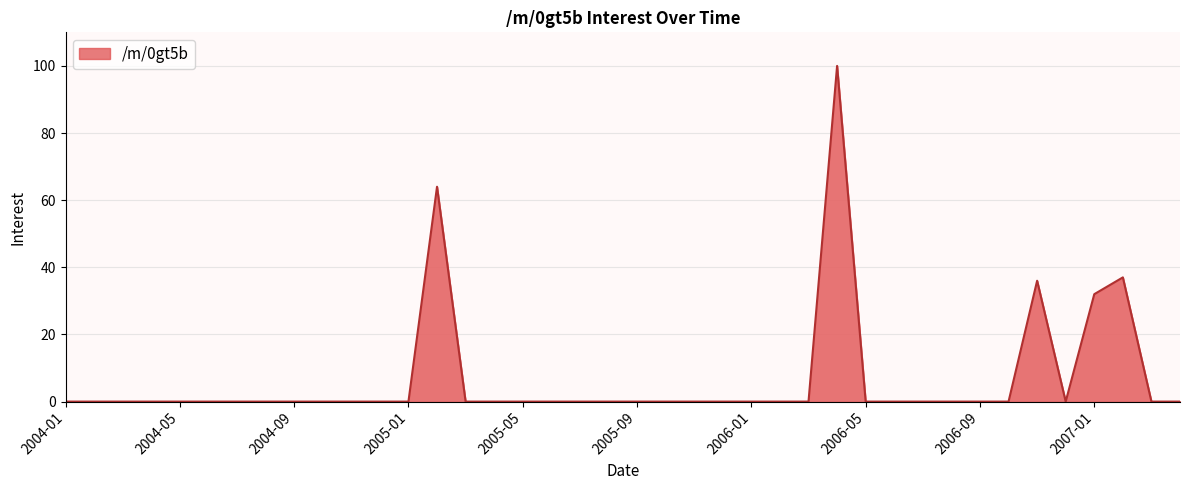

What is the difference between the maximum and minimum values?

100